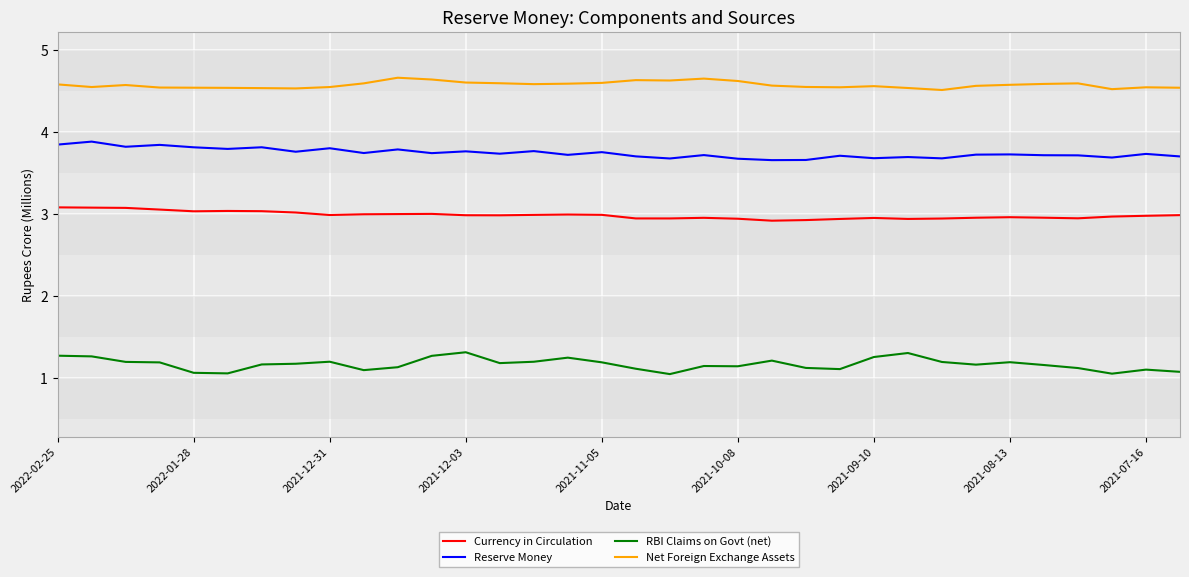

Rank the series by their average value, from lowest to highest.

RBI Claims on Govt (net), Currency in Circulation, Reserve Money, Net Foreign Exchange Assets